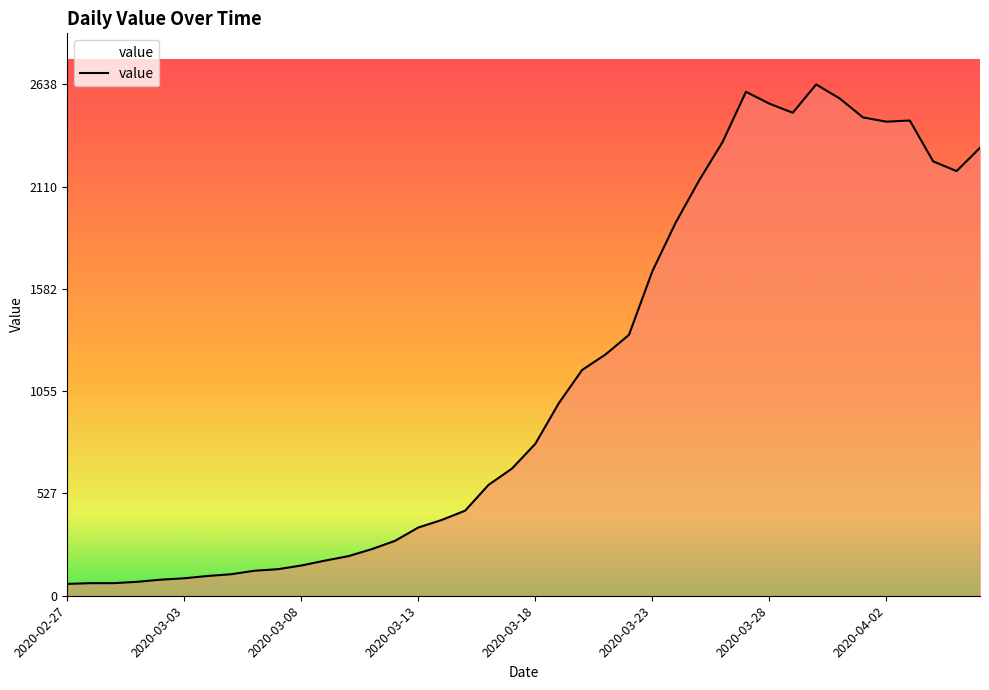

What is the maximum value shown in the chart?

2638